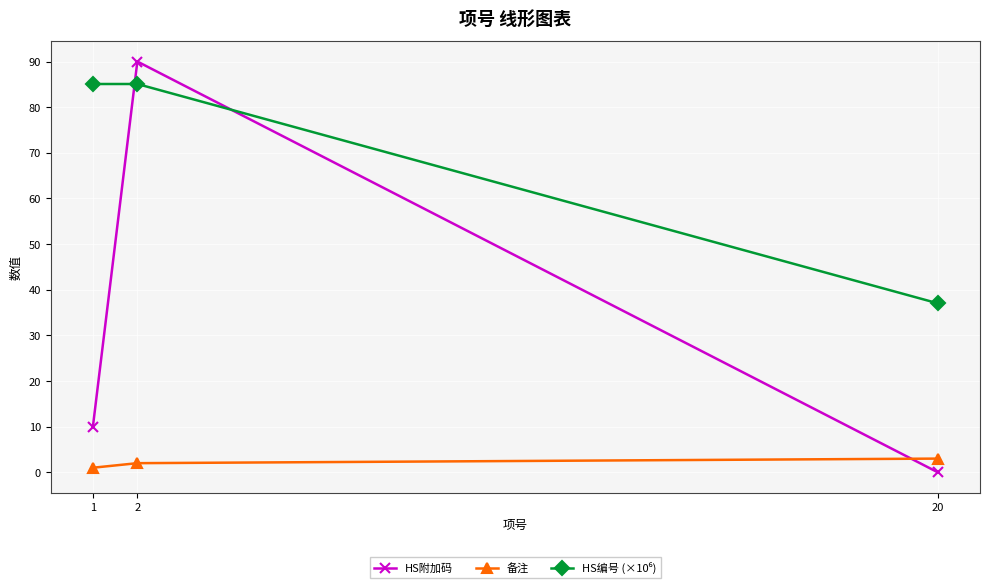

What is the value of the HS附加码 point at the 2nd from the left?

90.0